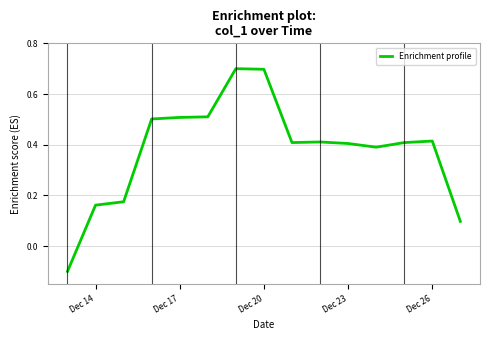

What is the maximum value shown in the chart?

0.7